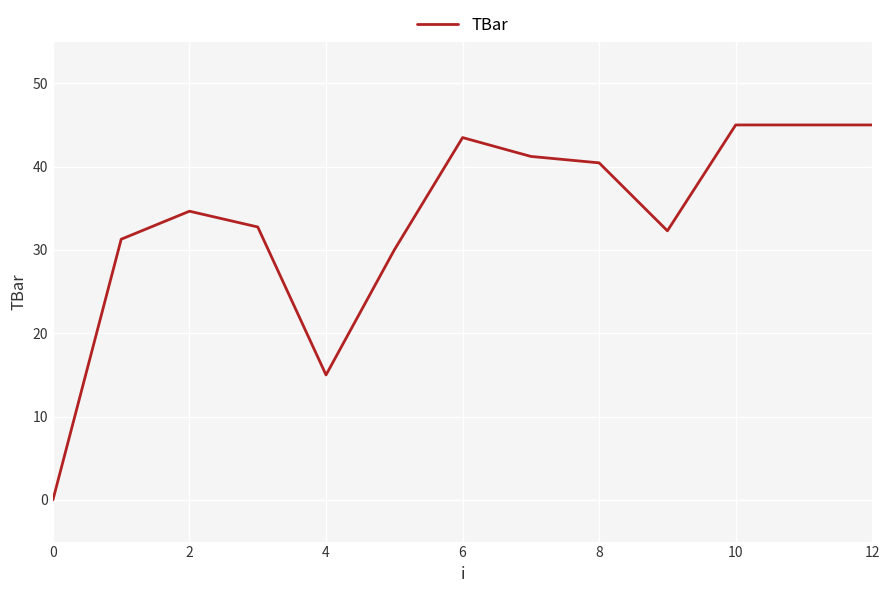

What is the difference between the maximum and minimum values?

45.0